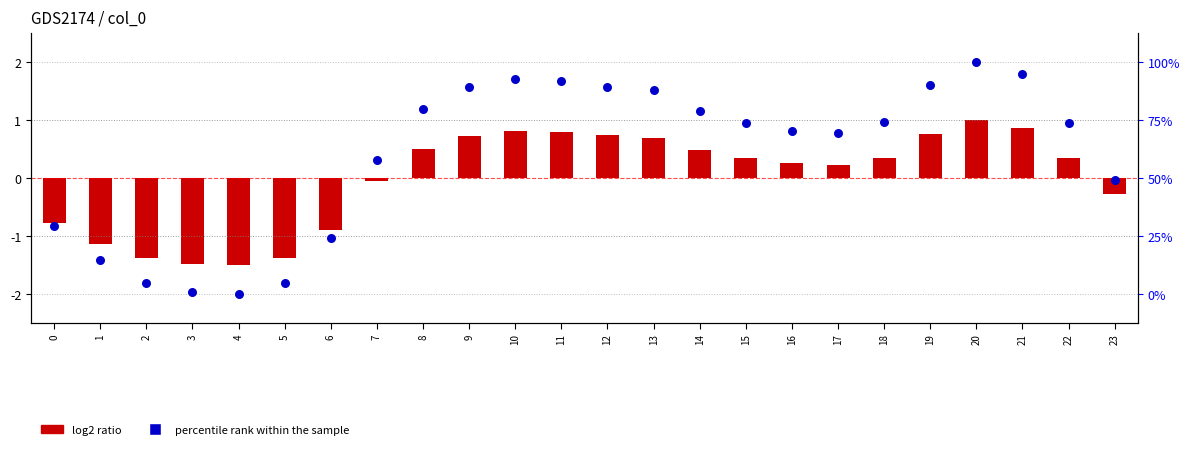

At how many categories does at least one series exceed 0?

16